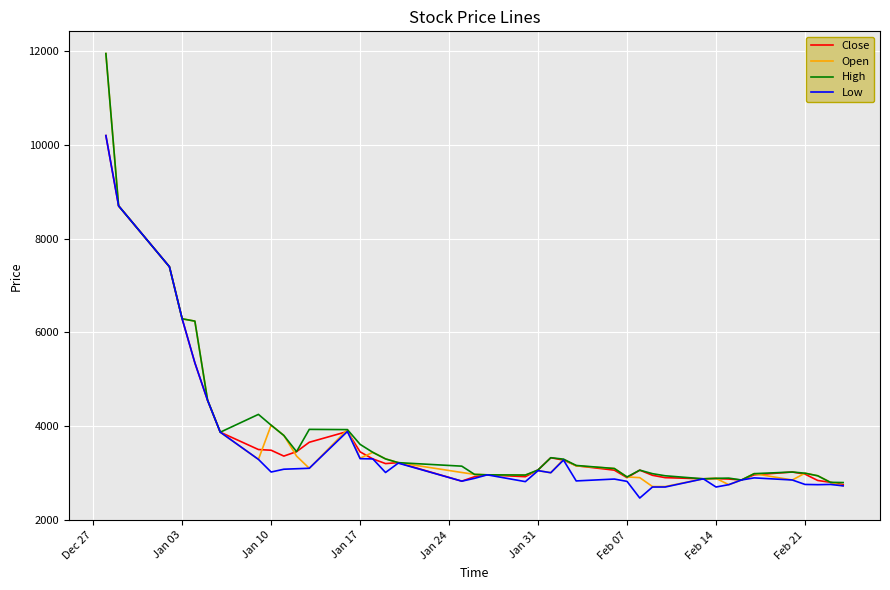

What is the lowest value of the Open series?

2710